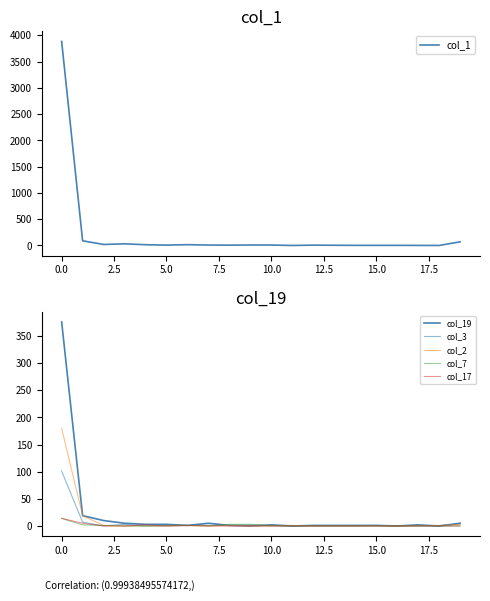

True or false: col_7 and col_1 cross at least once.

False